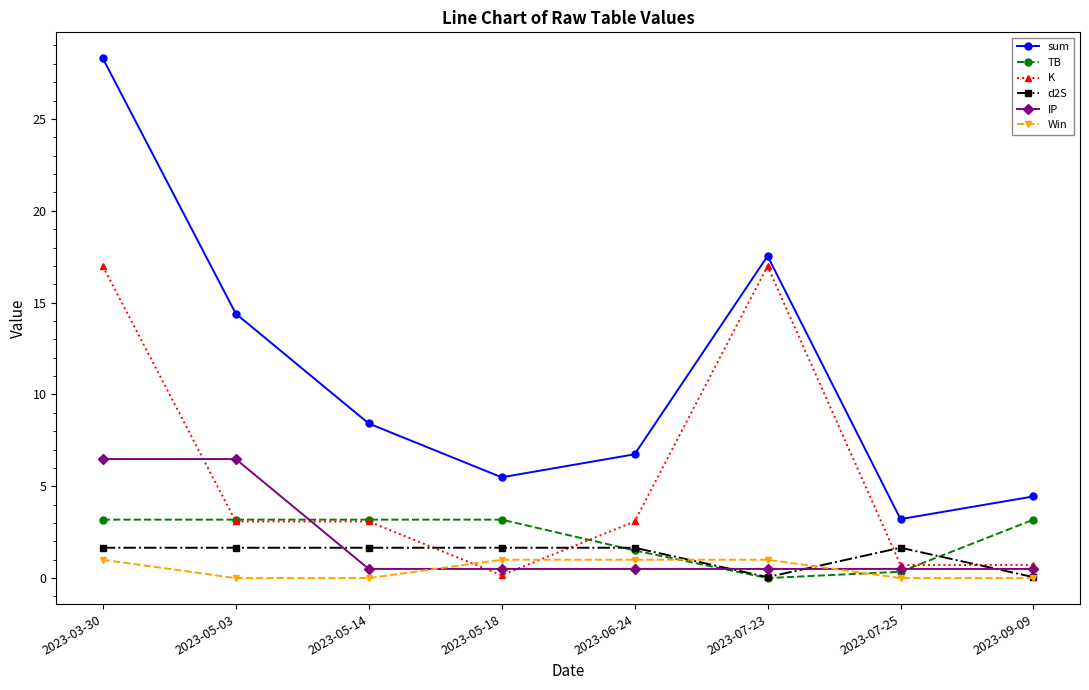

Is the value of Win at 2023-05-03 greater than the value of sum at 2023-05-14?

No